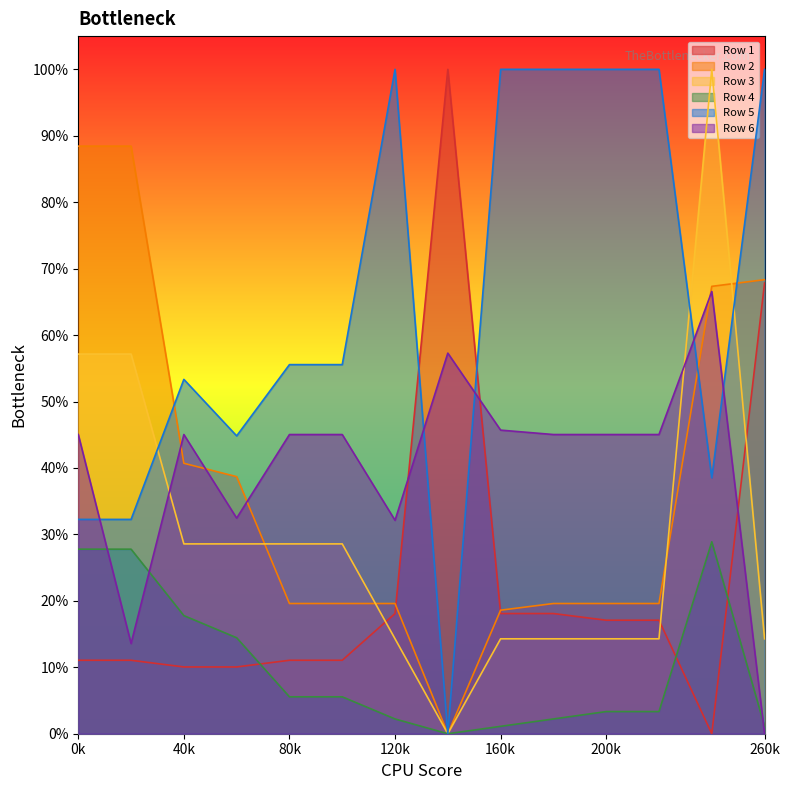

What is the difference between the second highest and second lowest values in the Row 2 series?

0.7